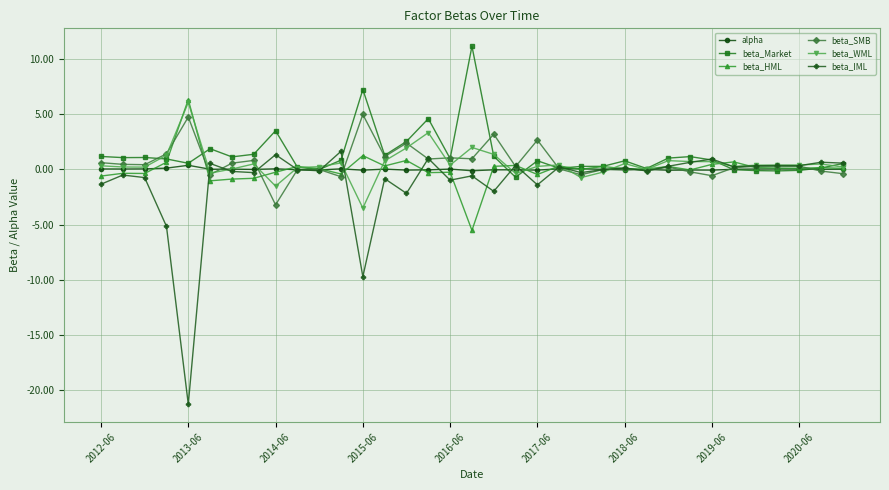

What is the maximum value shown in the chart?

11.2